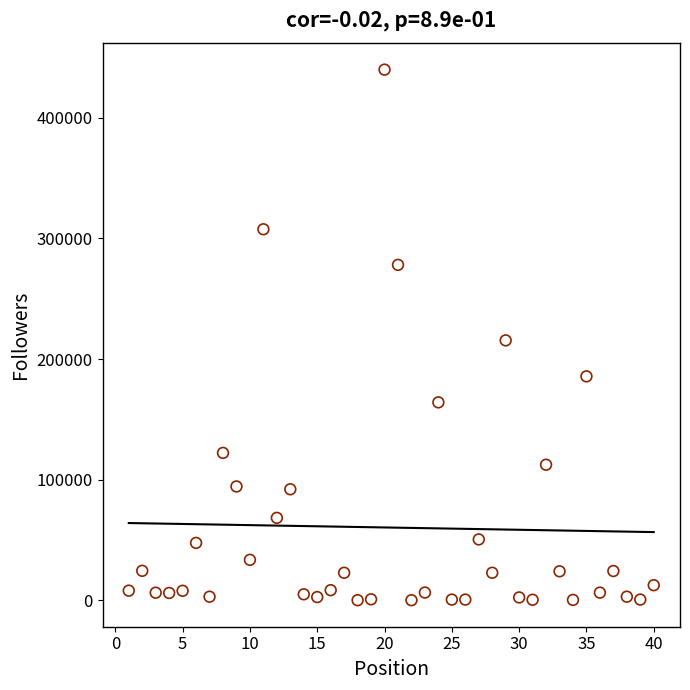

What is the range of Y values (max minus min)?

439739